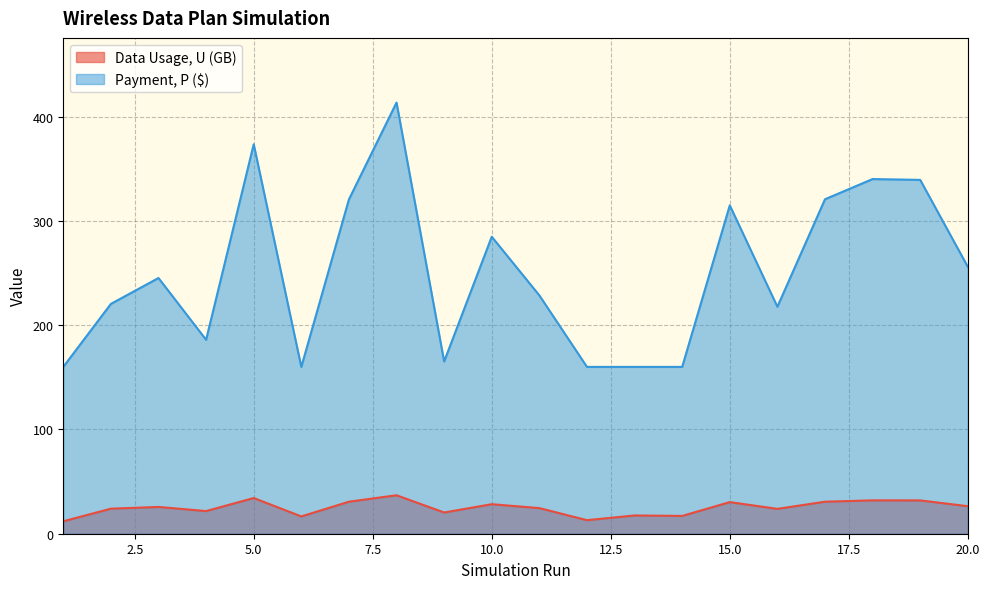

What is the total value across all series at 10.0?

313.2